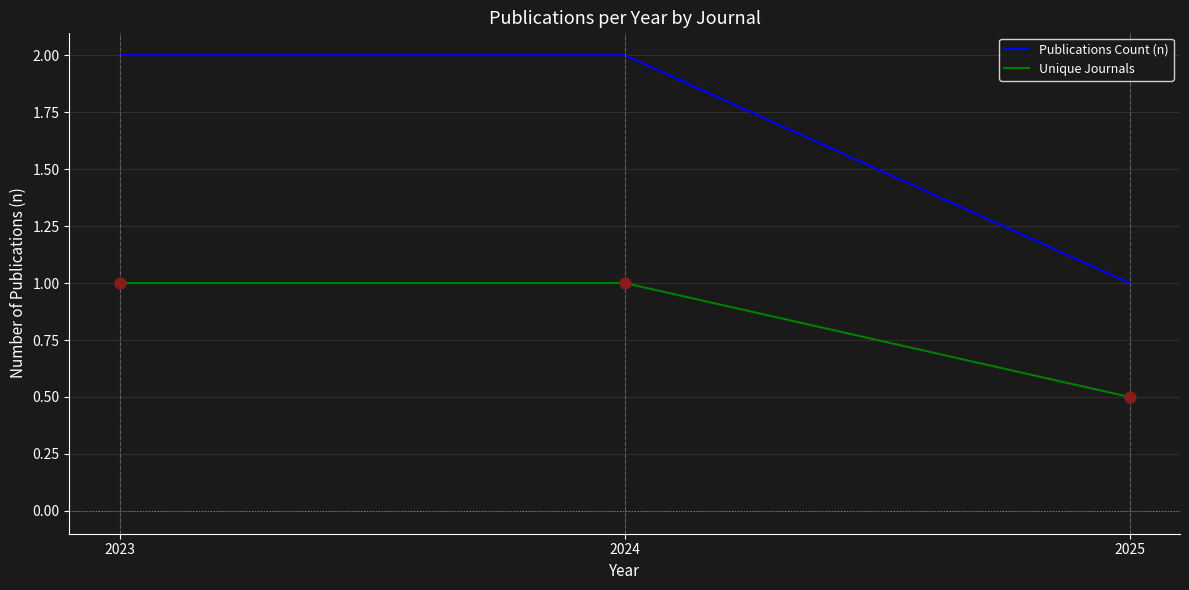

At how many categories does at least one series exceed 0?

3